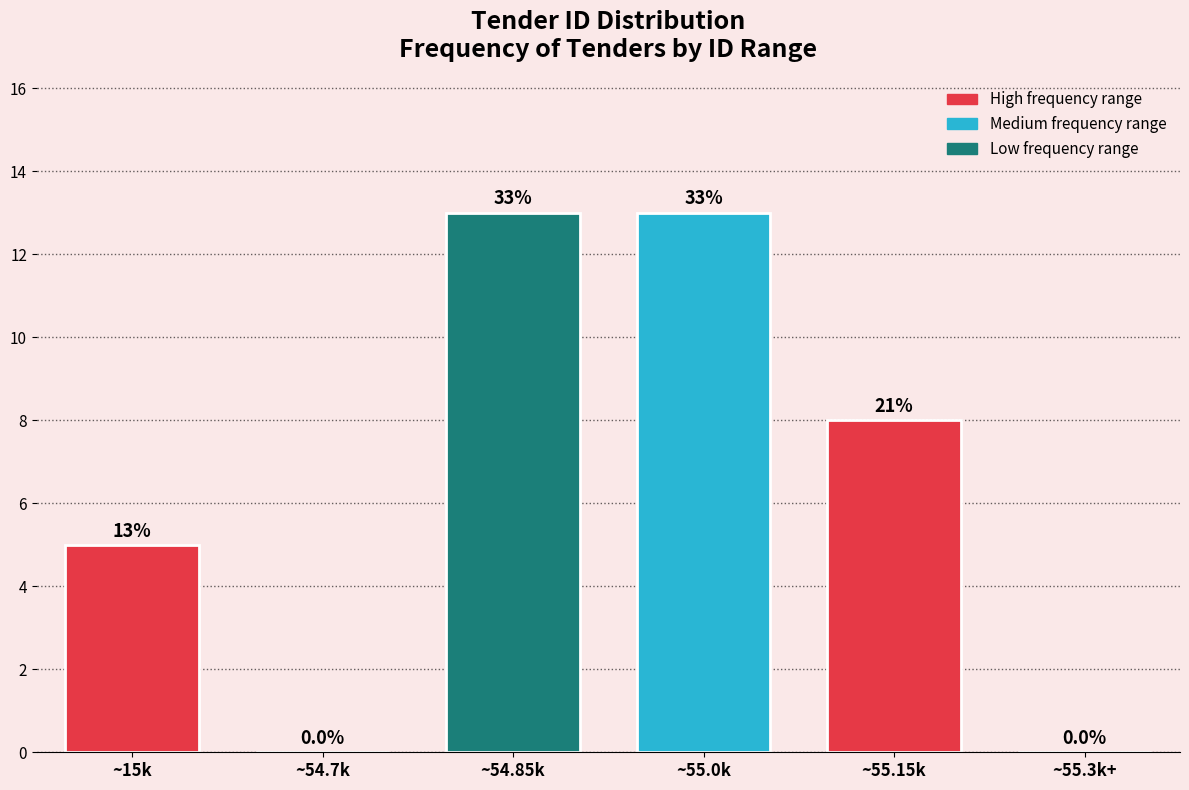

Reading left to right, transcribe all the data shown in this chart.

~15k=5	~54.7k=0	~54.85k=13	~55.0k=13	~55.15k=8	~55.3k+=0